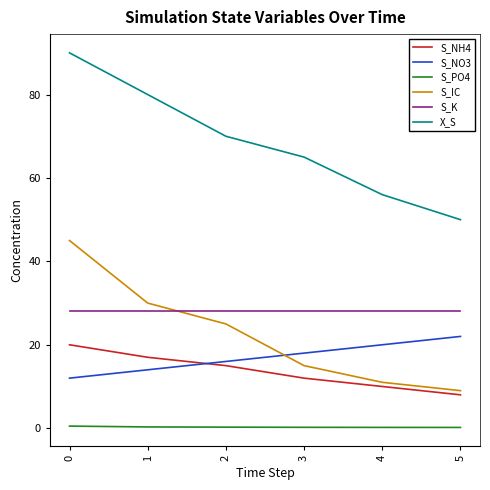

What is the total value across all series at 0?

195.5